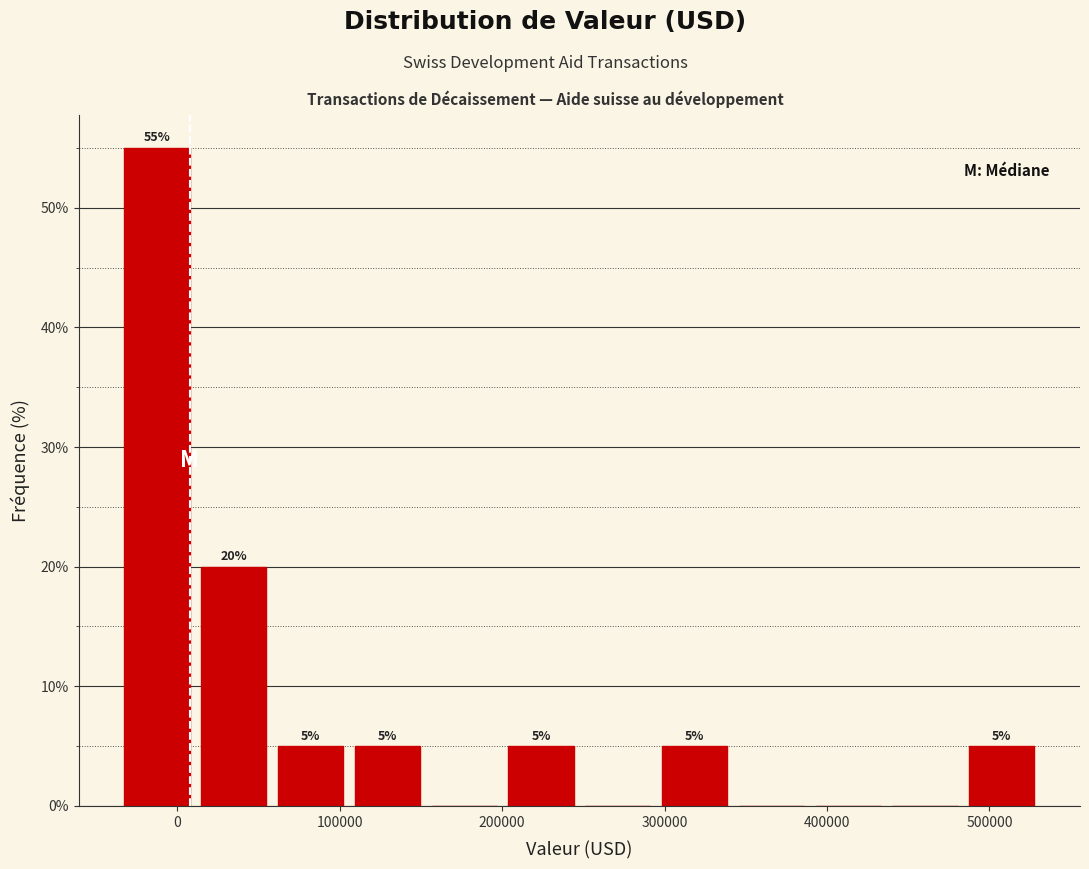

Over which range of the x-axis is the bar tallest?

-40000 to 10000